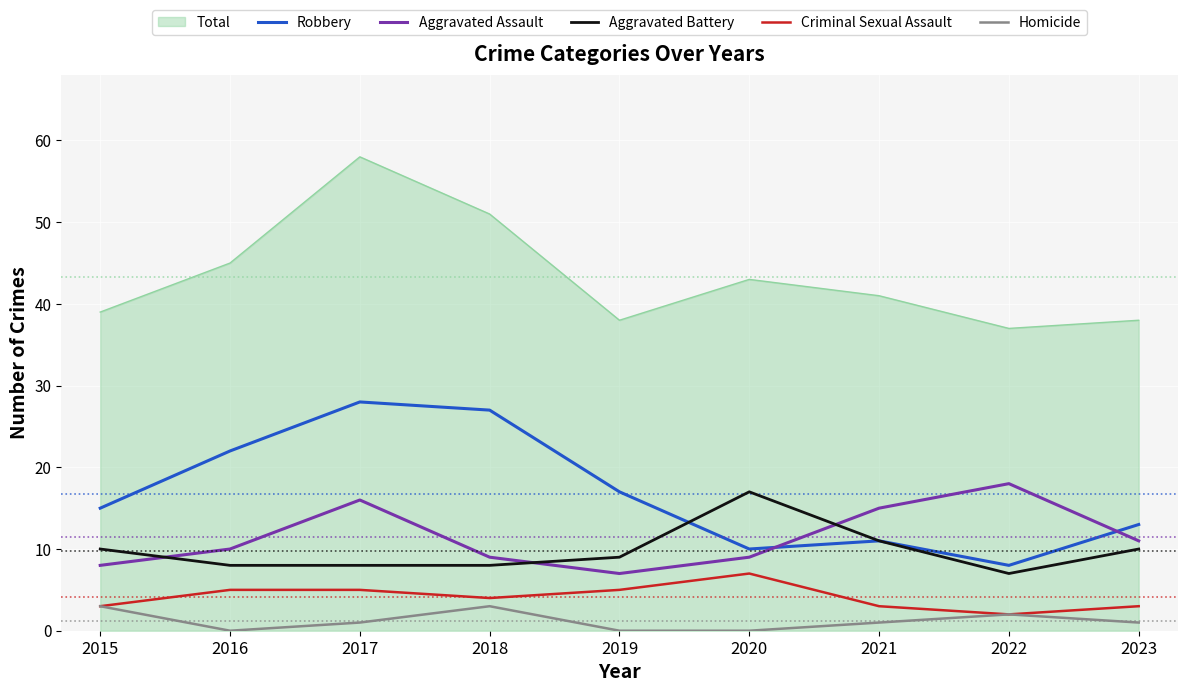

At which category is the sum across all series the highest?

2017